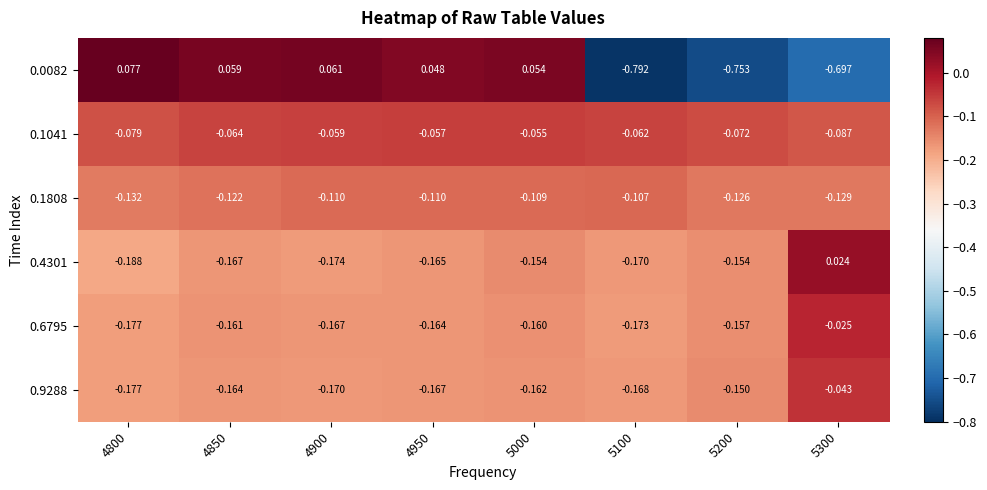

Is the value of 0.9288 at 4900 greater than the value of 0.1808 at 4800?

No